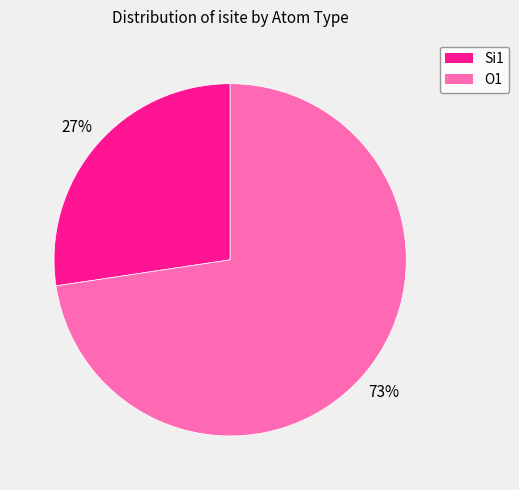

Count the number of slices in the pie.

2